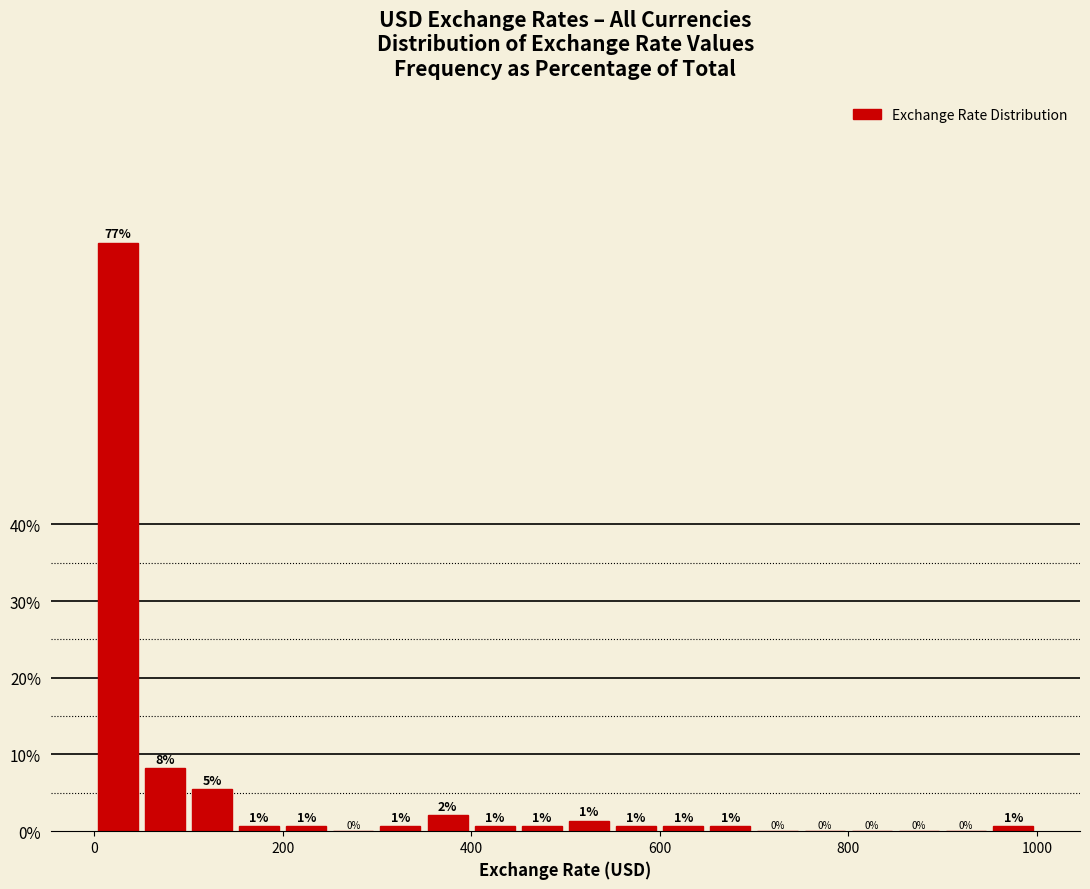

Around what value on the x-axis is the tallest bar? Give the approximate position of its centre, as read against the axis.

20